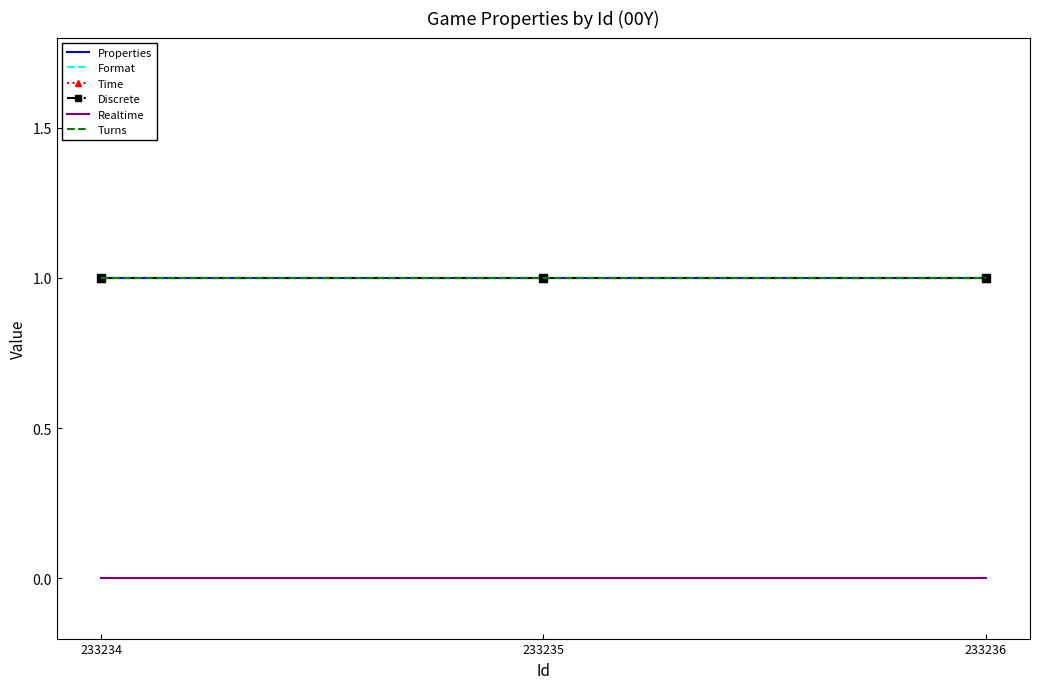

Reading left to right, list all the values displayed in this chart.

Properties: 233234=1	233235=1	233236=1
Format: 233234=1	233235=1	233236=1
Time: 233234=1	233235=1	233236=1
Discrete: 233234=1	233235=1	233236=1
Realtime: 233234=0	233235=0	233236=0
Turns: 233234=1	233235=1	233236=1